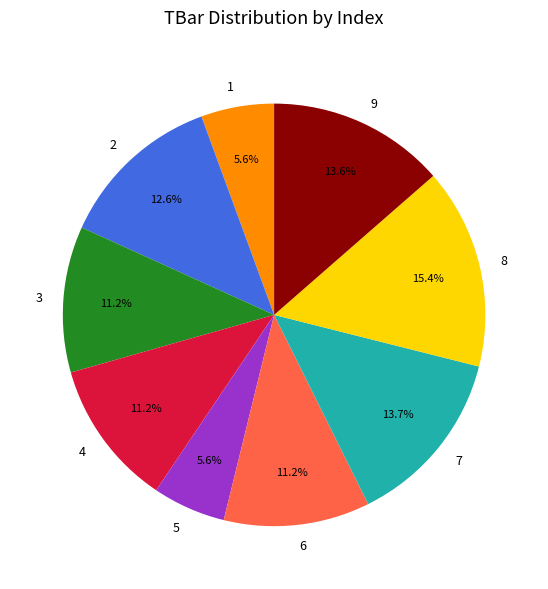

To the nearest percent, what is the combined percentage of 6 and 1?

17%